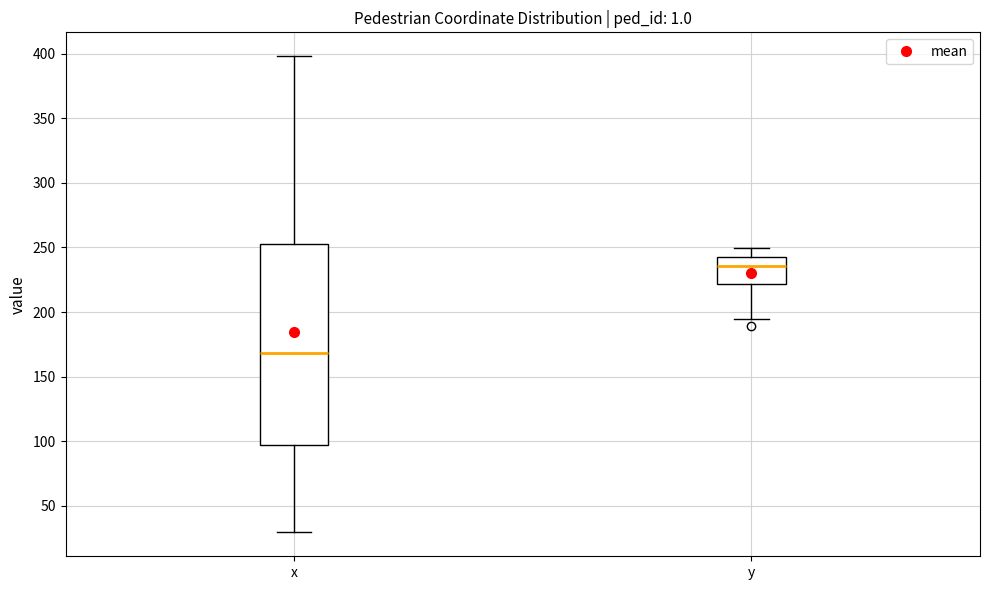

Comparing the boxes themselves (not the whiskers), which one is the tallest?

x